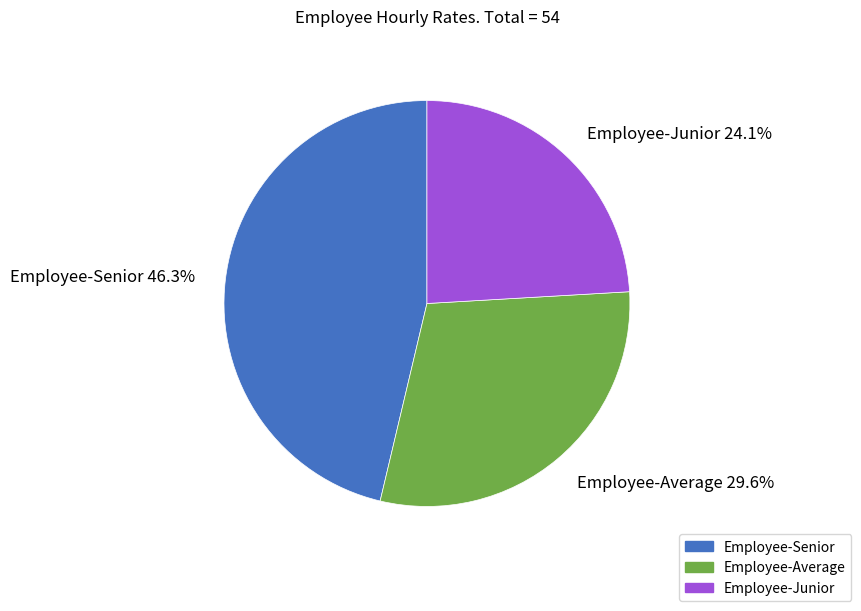

How many slices are in this pie chart?

3